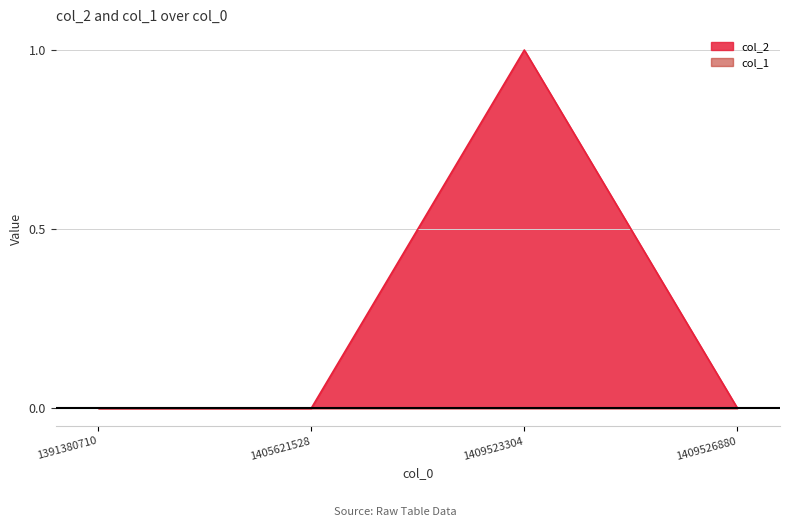

Reading right to left, transcribe all the data shown in this chart.

0	1	0	0